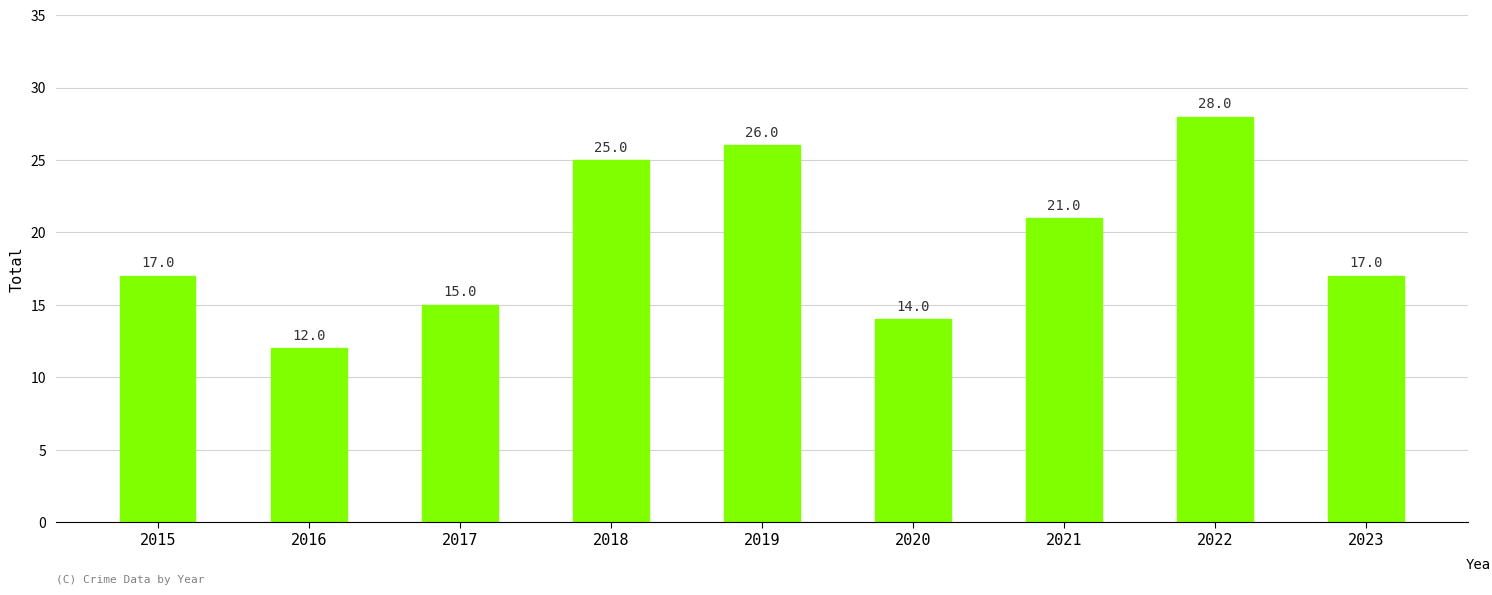

True or false: the data shows 28 at 2022.

True